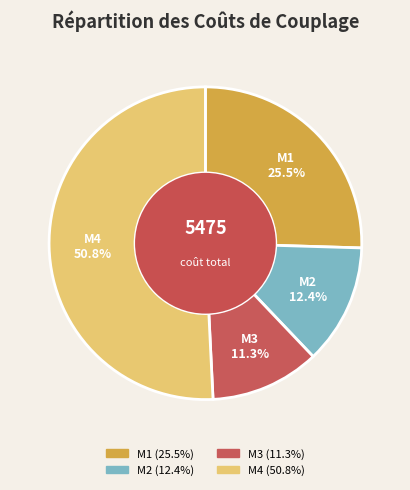

What percentage is the M4 slice, to the nearest percent?

51%